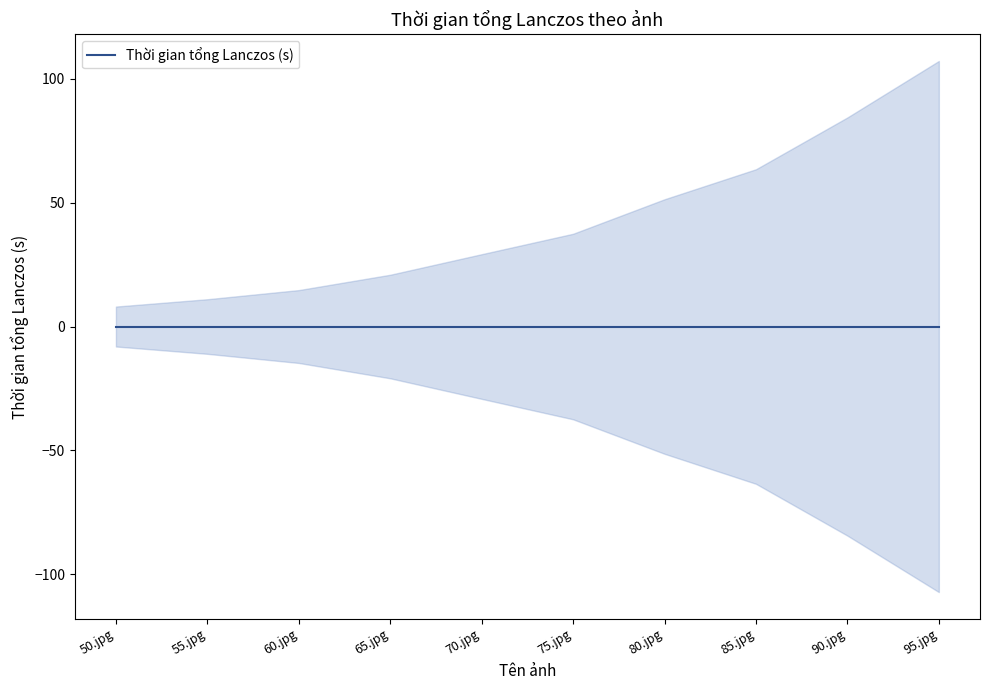

What is the greatest value displayed?

107.1